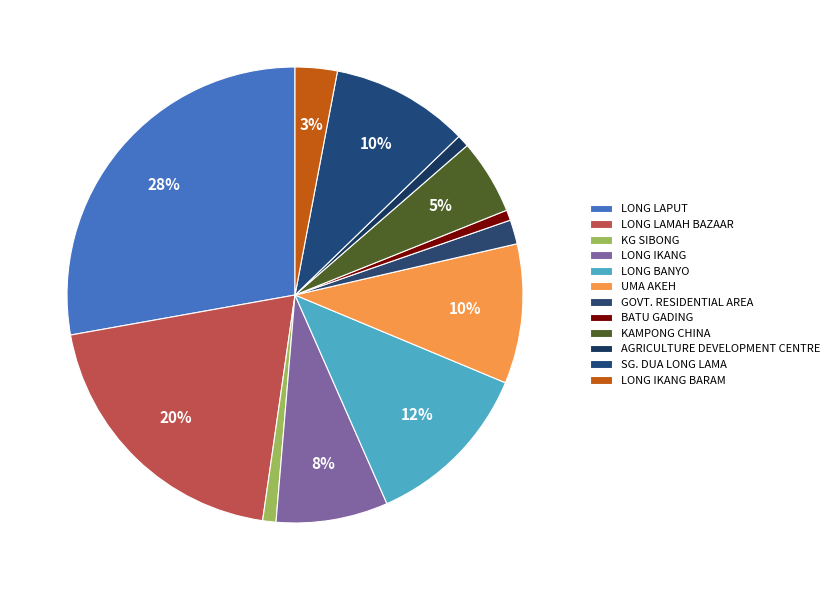

Does any single category account for the majority?

No